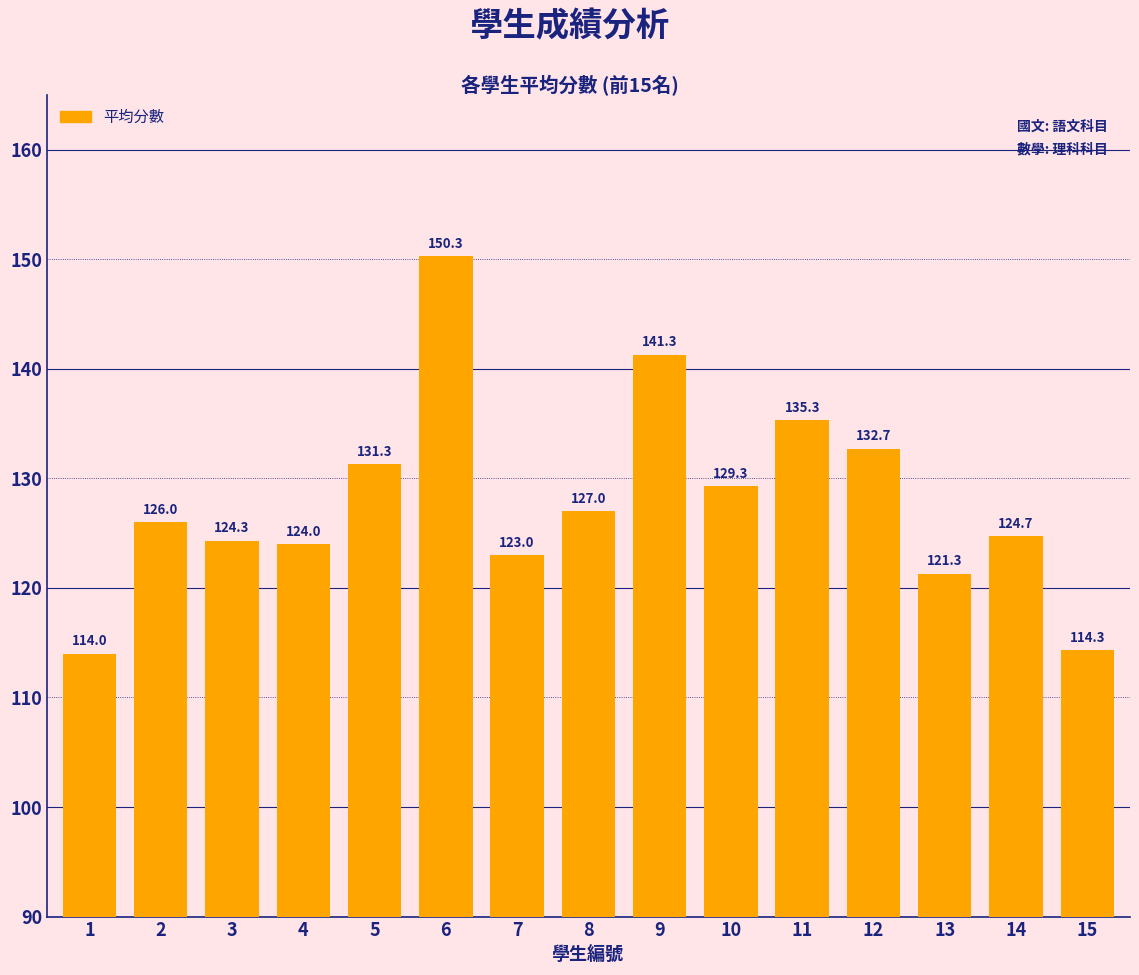

What is the change in value from 5 to 11?

+4.0